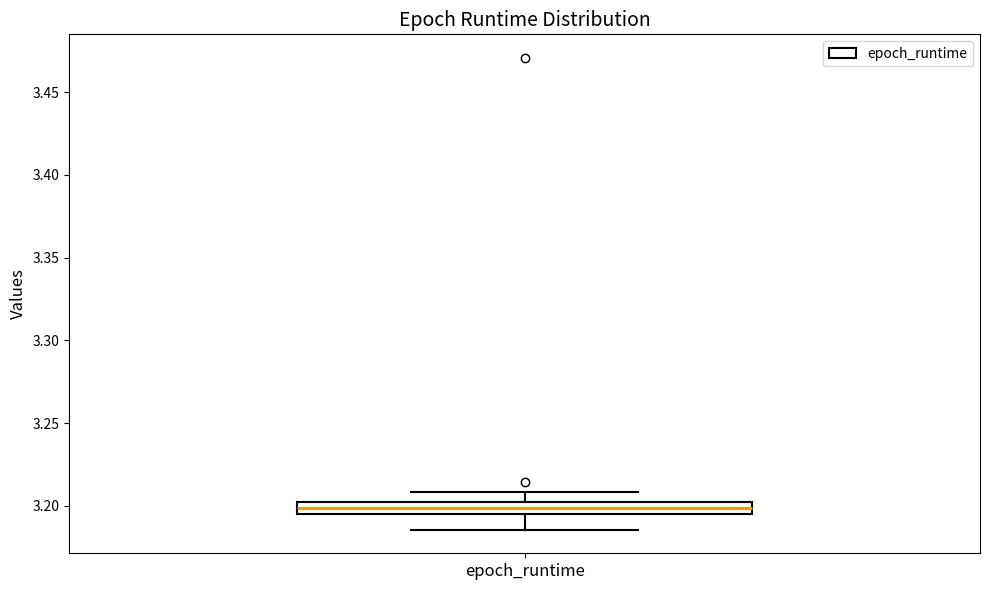

Where is the upper edge of the box for epoch_runtime on the y-axis? The values are not printed on the chart, so give them approximately, as read against the axis.

3.200